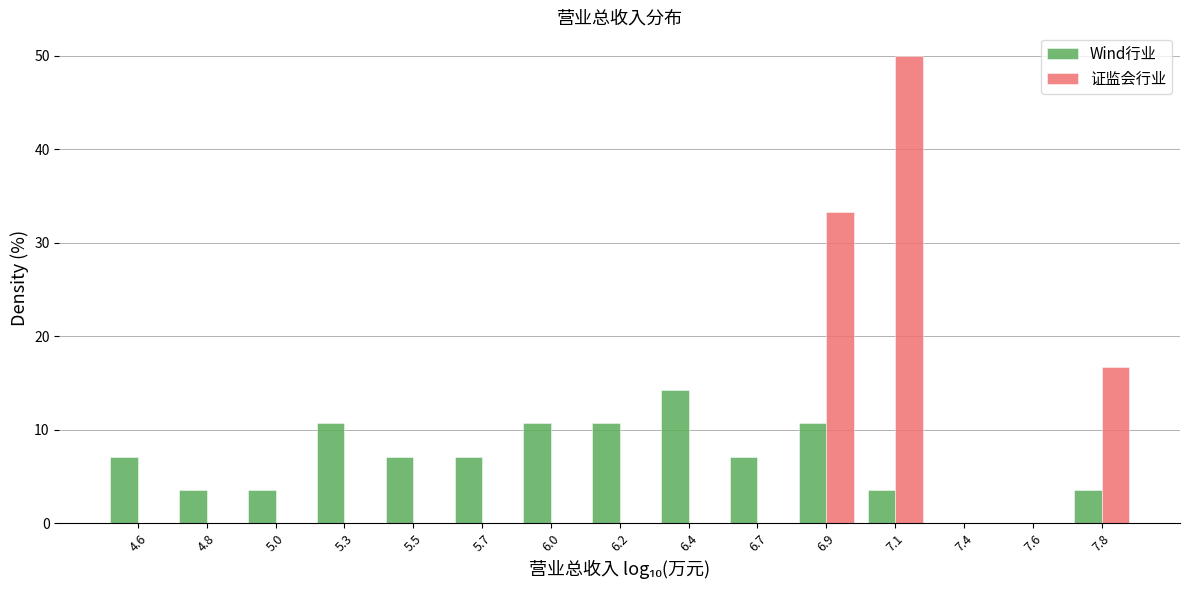

Reading left to right, what are all the values shown in this chart?

Wind行业: 4.6=7.1	4.8=3.6	5.0=3.6	5.3=10.7	5.5=7.1	5.7=7.1	6.0=10.7	6.2=10.7	6.4=14.3	6.7=7.1	6.9=10.7	7.1=3.6	7.4=0.0	7.6=0.0	7.8=3.6
证监会行业: 4.6=0.0	4.8=0.0	5.0=0.0	5.3=0.0	5.5=0.0	5.7=0.0	6.0=0.0	6.2=0.0	6.4=0.0	6.7=0.0	6.9=33.3	7.1=50.0	7.4=0.0	7.6=0.0	7.8=16.7